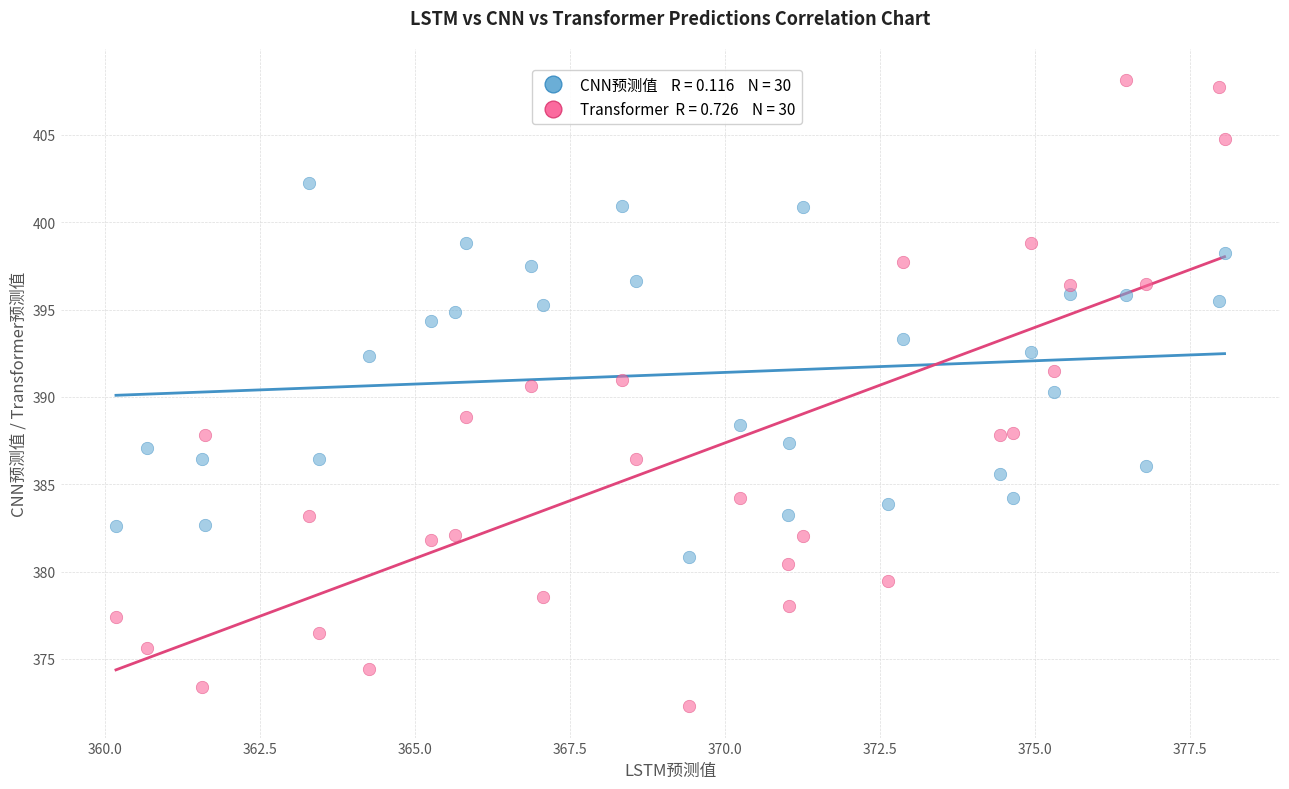

Across all data points, what is the range of X values (max minus min)?

17.9